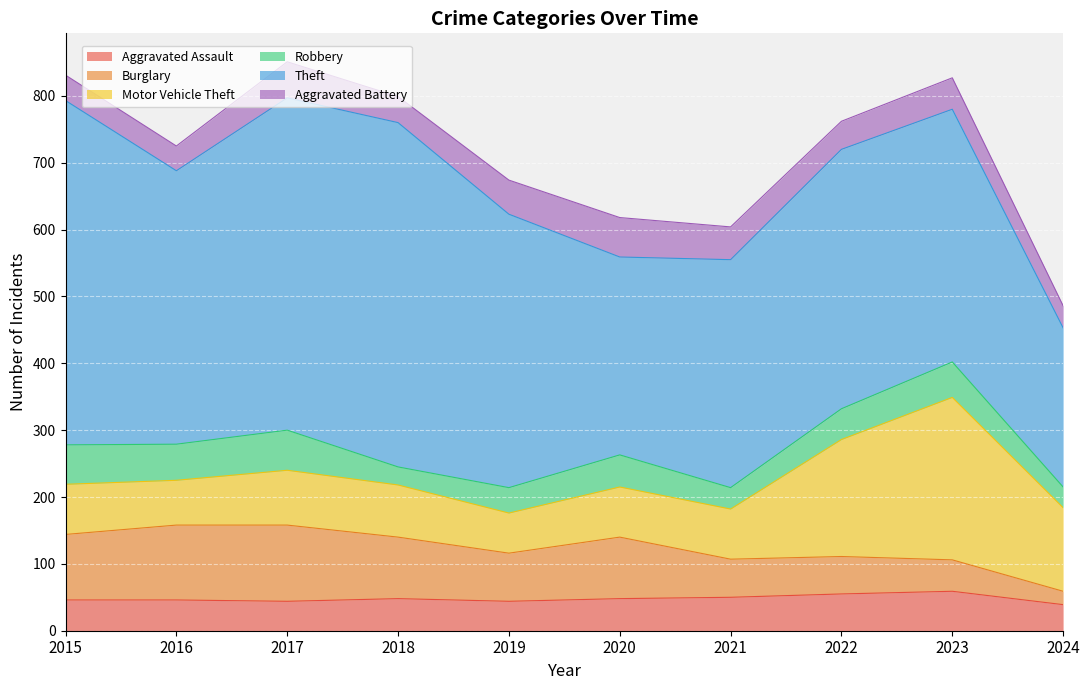

At how many categories does at least one series exceed 422?

3